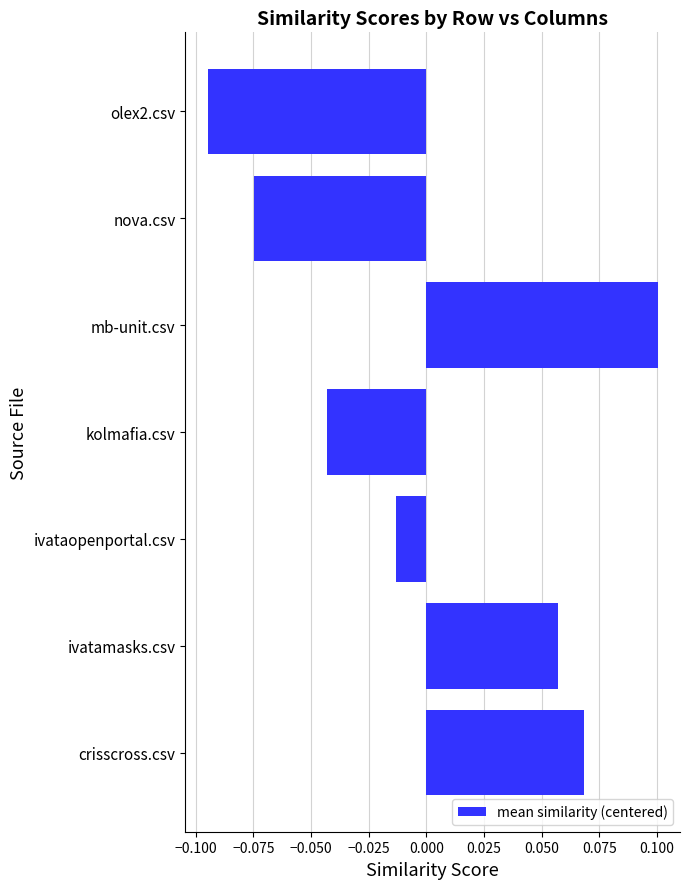

The value at mb-unit.csv is 0.0. True or false?

False